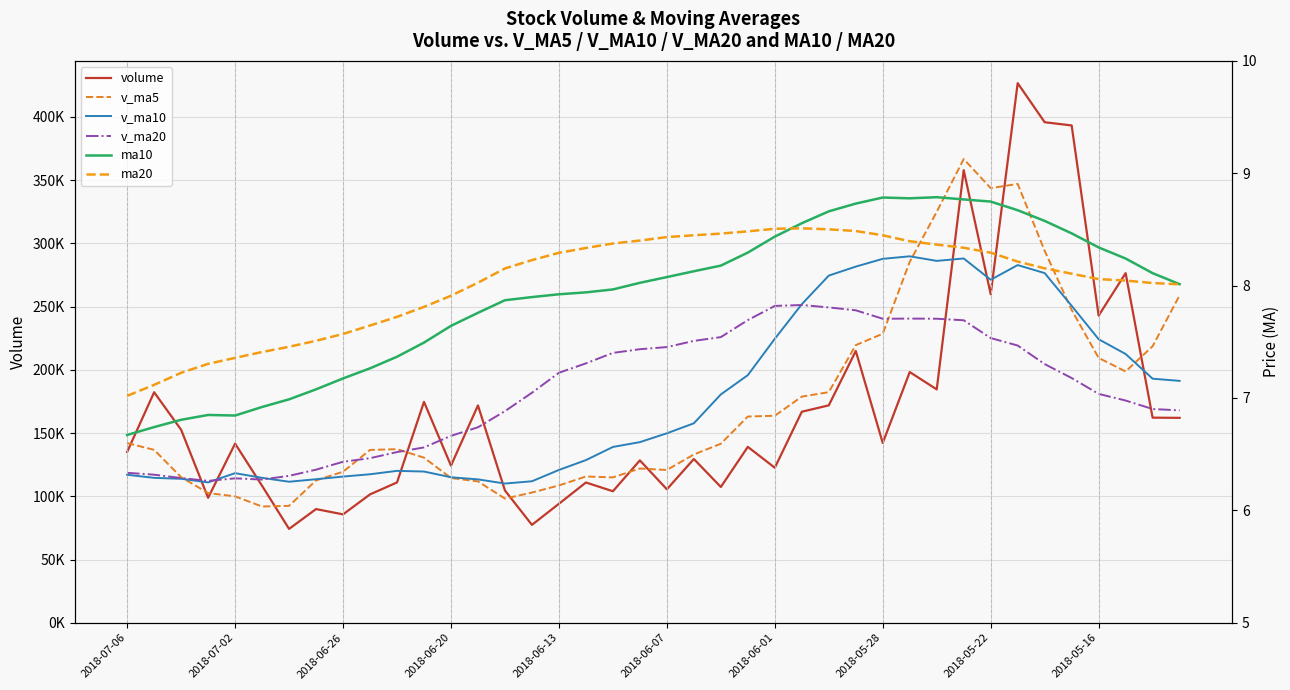

How many values in the volume series are below 141645?

20